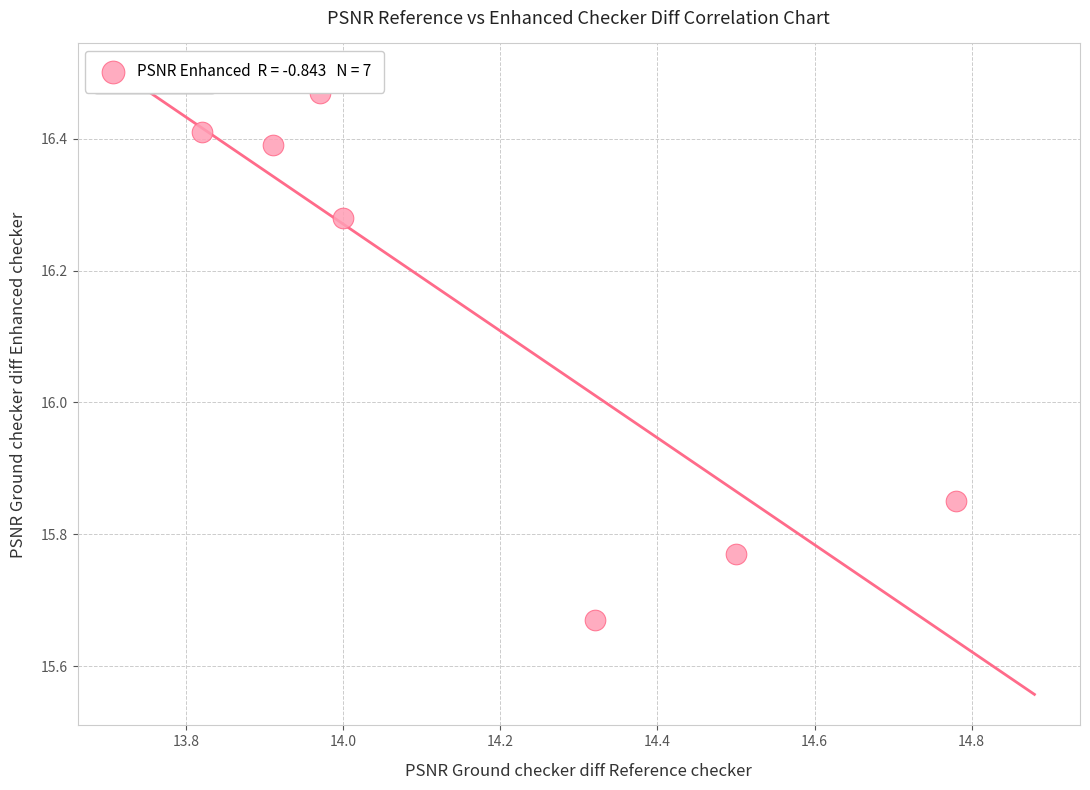

What is the average X value?

14.2